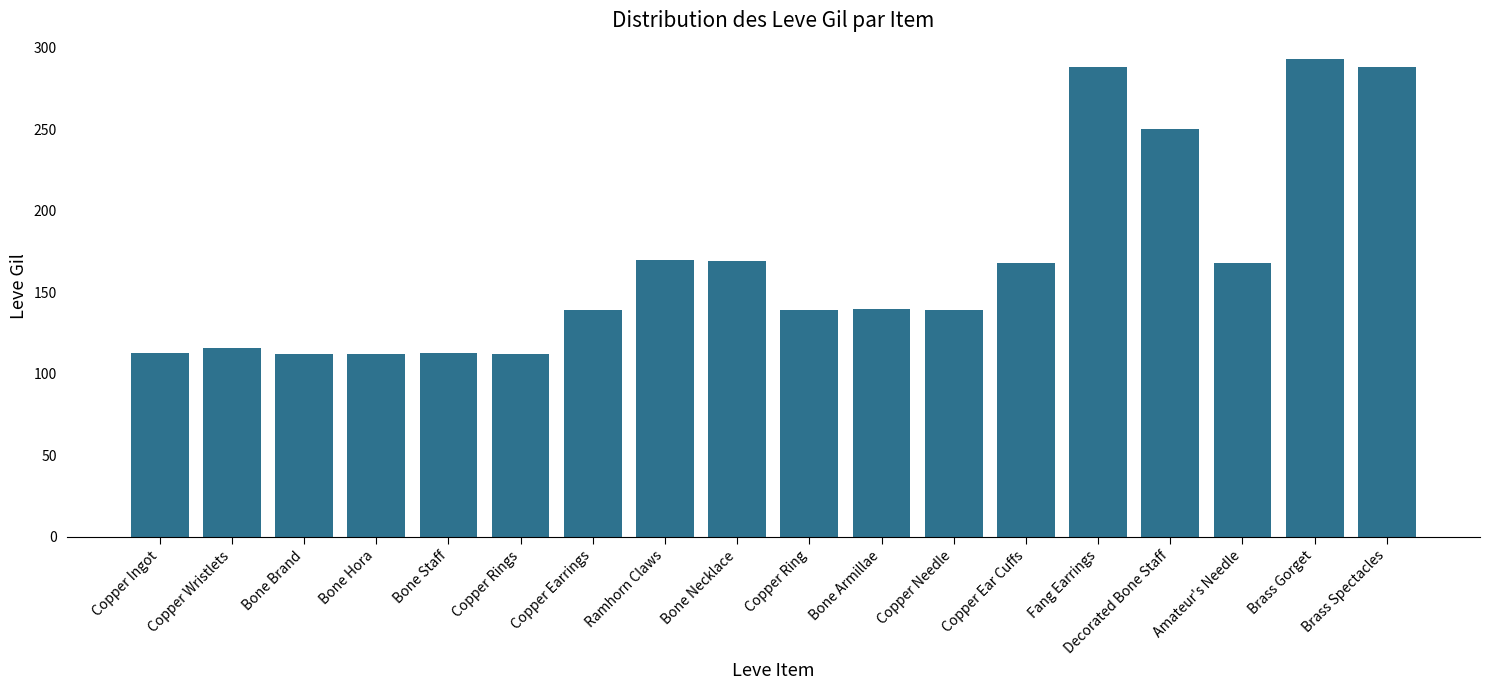

What is the sum of the values at Bone Armillae and Bone Staff?

253